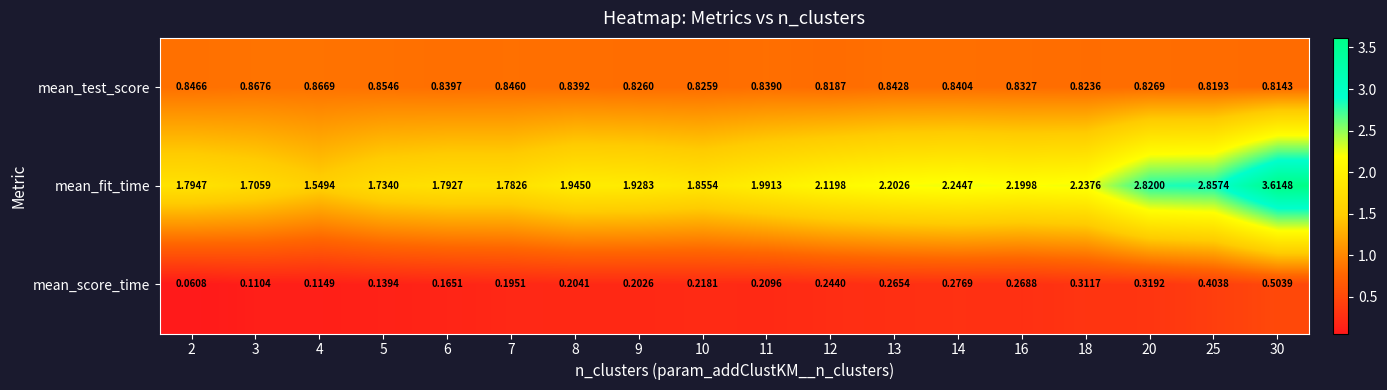

Rank the series by their maximum value, from highest to lowest.

mean_fit_time, mean_test_score, mean_score_time